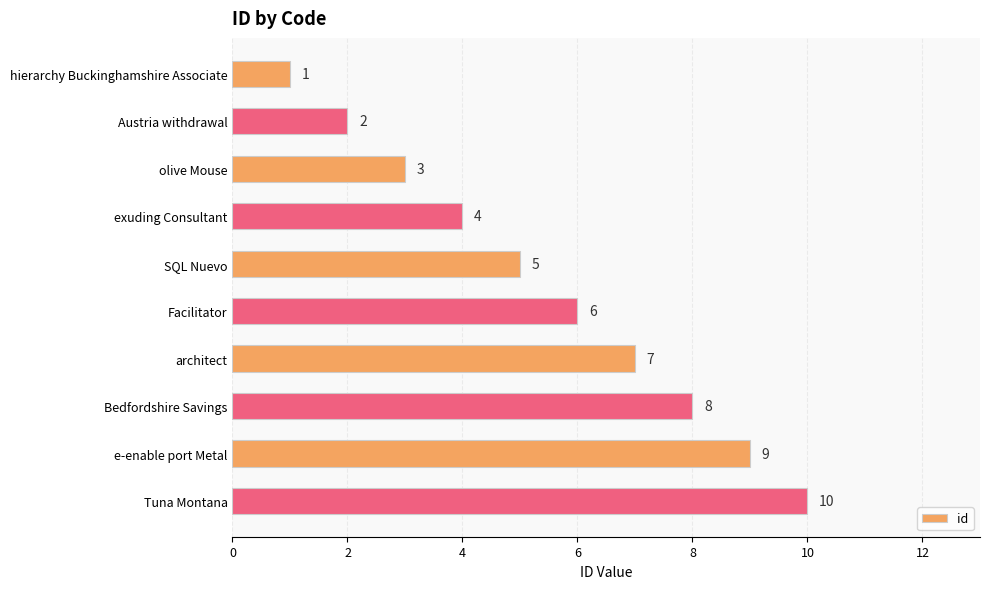

What value does the data have at e-enable port Metal?

9